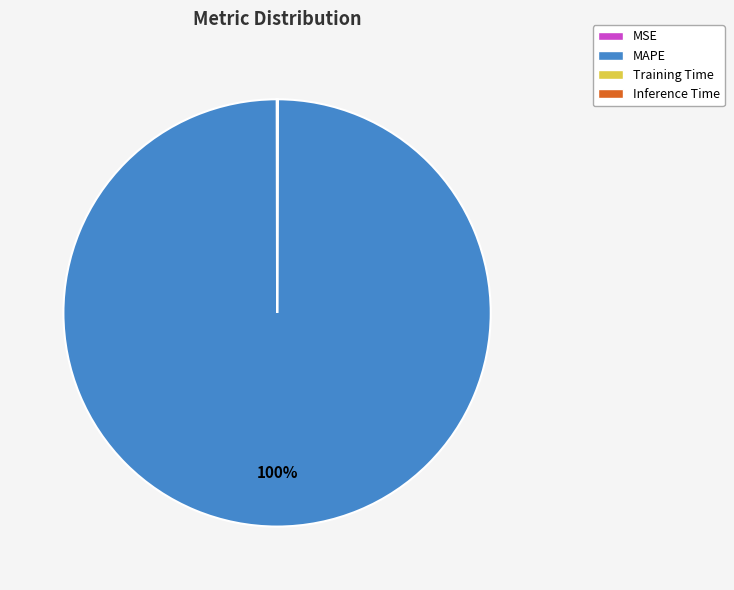

What is the majority slice?

MAPE